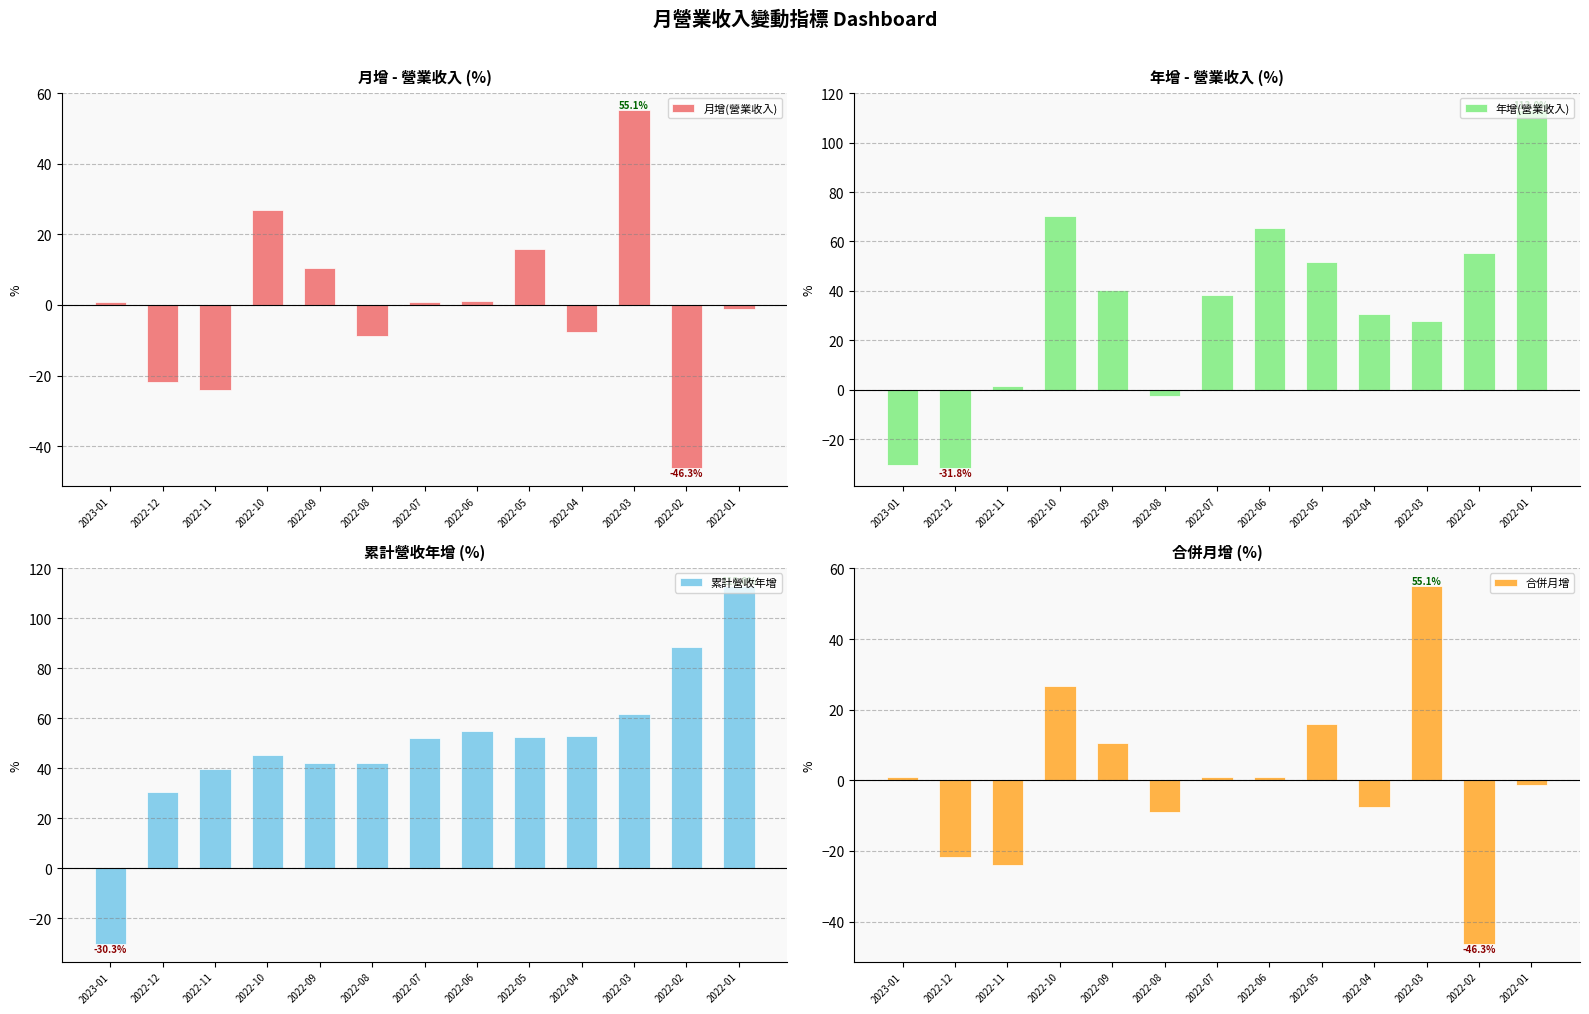

What is the lowest value of the 年增(營業收入) series?

-31.8